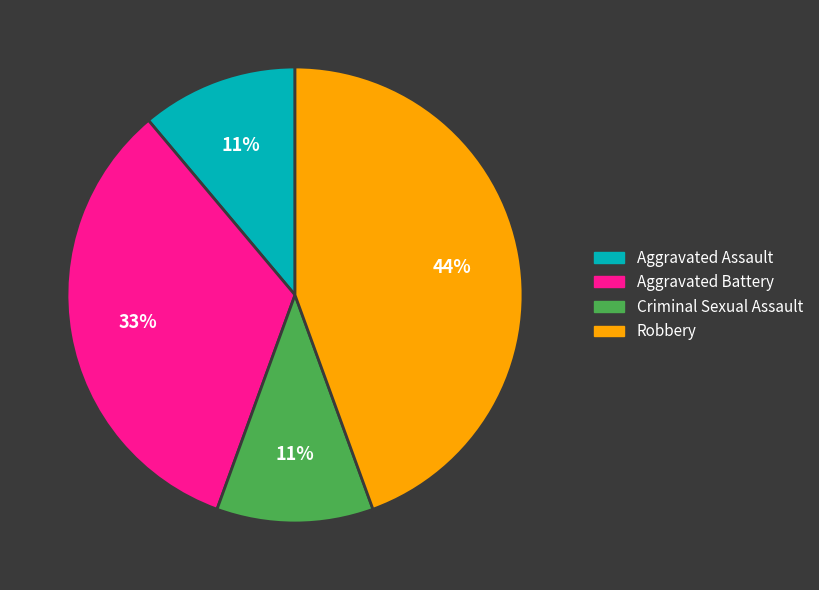

Is there any slice that represents more than half of the pie?

No